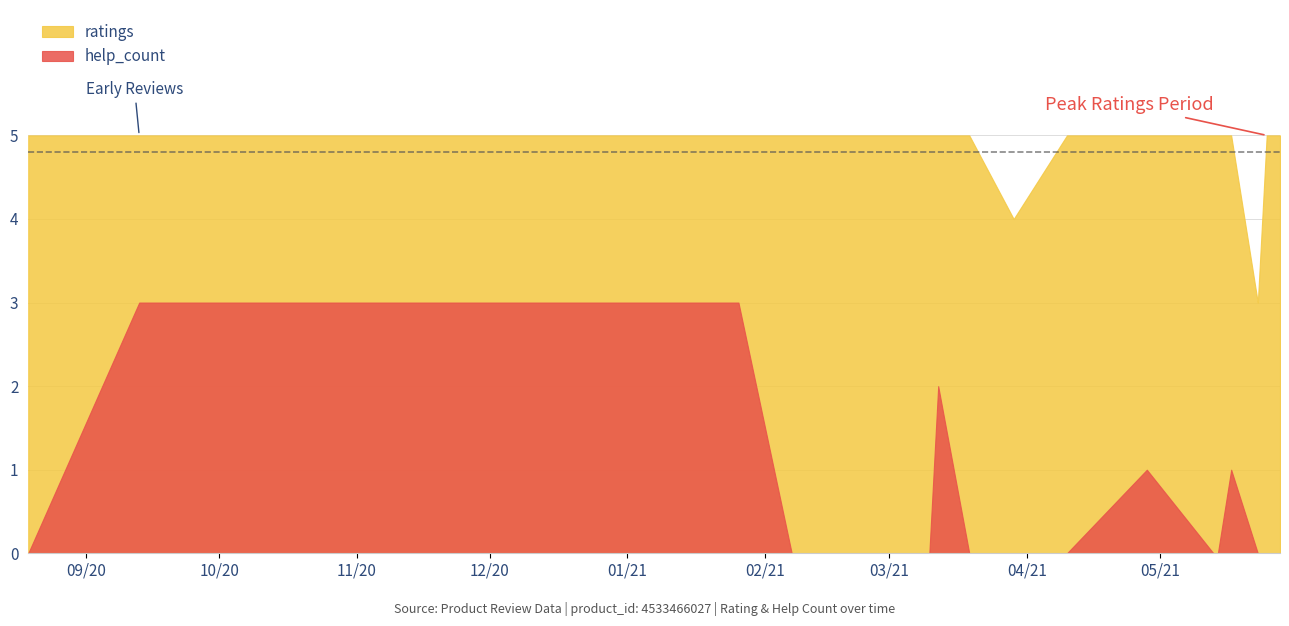

True or false: ratings and help_count intersect in this chart.

False